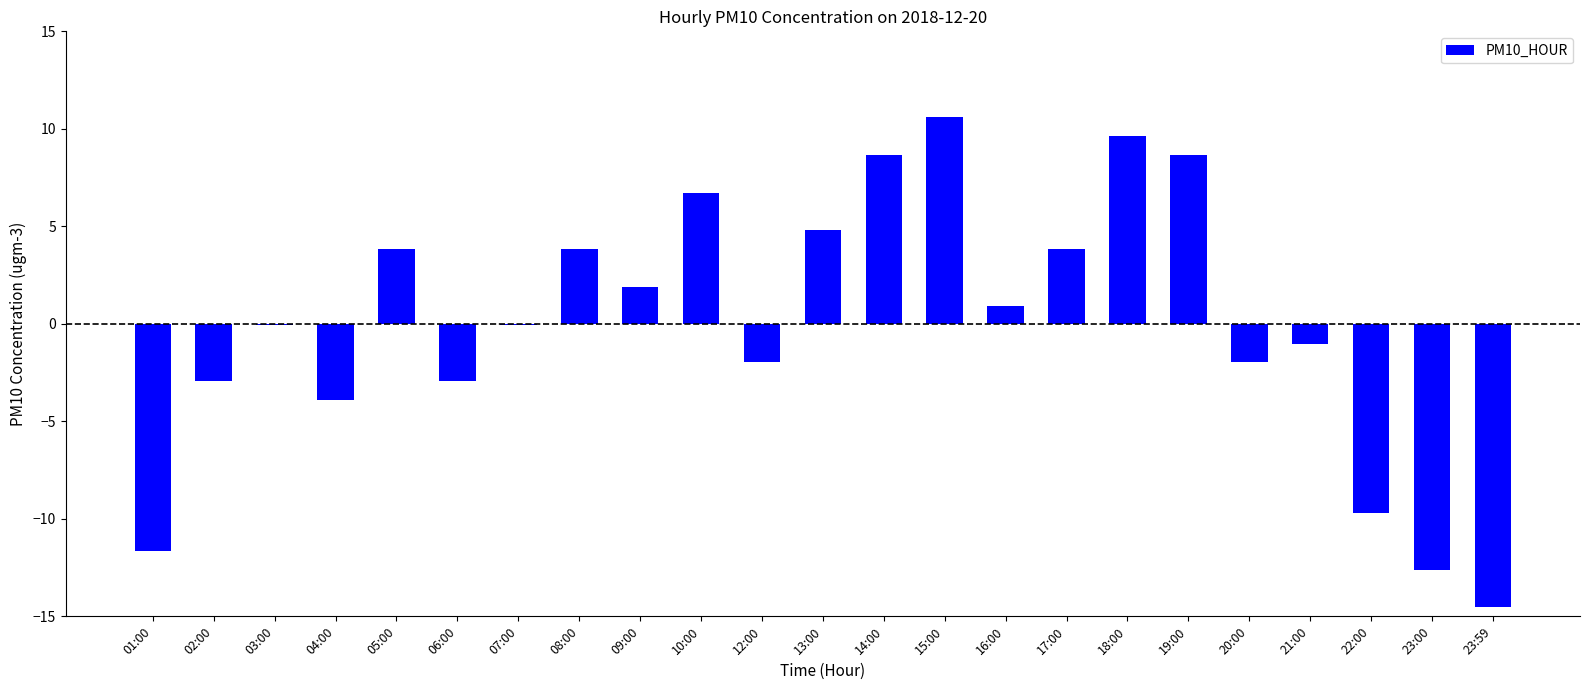

Is it true that the value at 04:00 is -3.9?

True